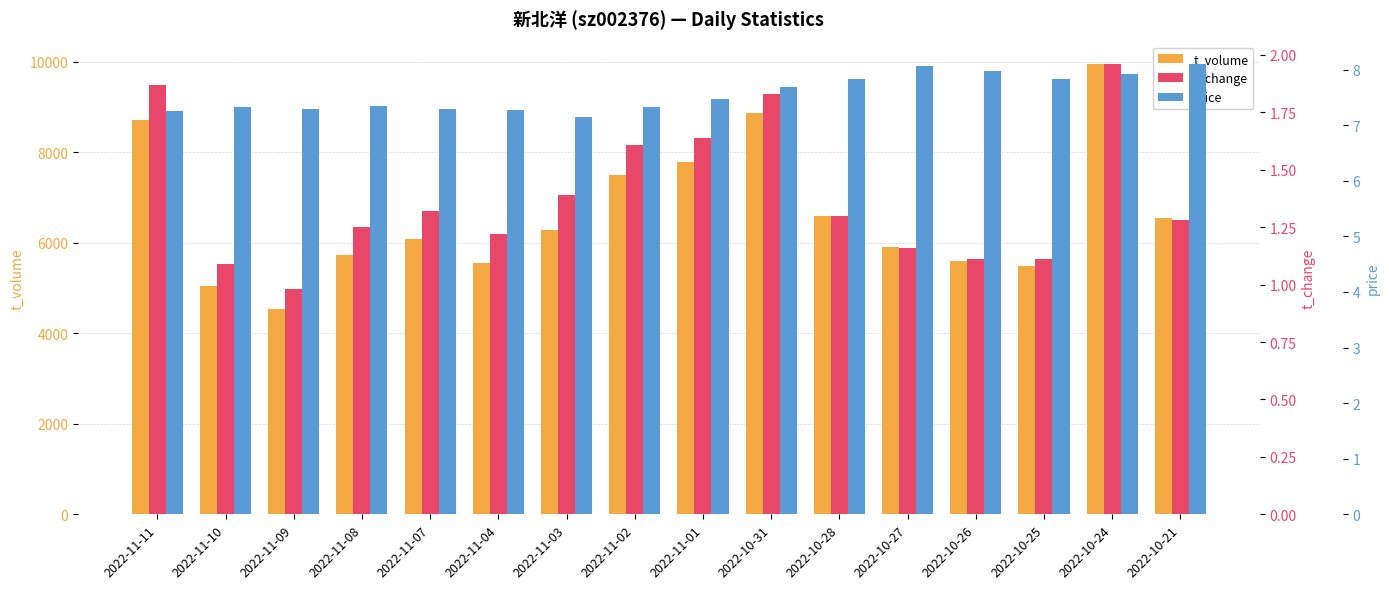

What is the label of the 5th bar from the left?

2022-11-07